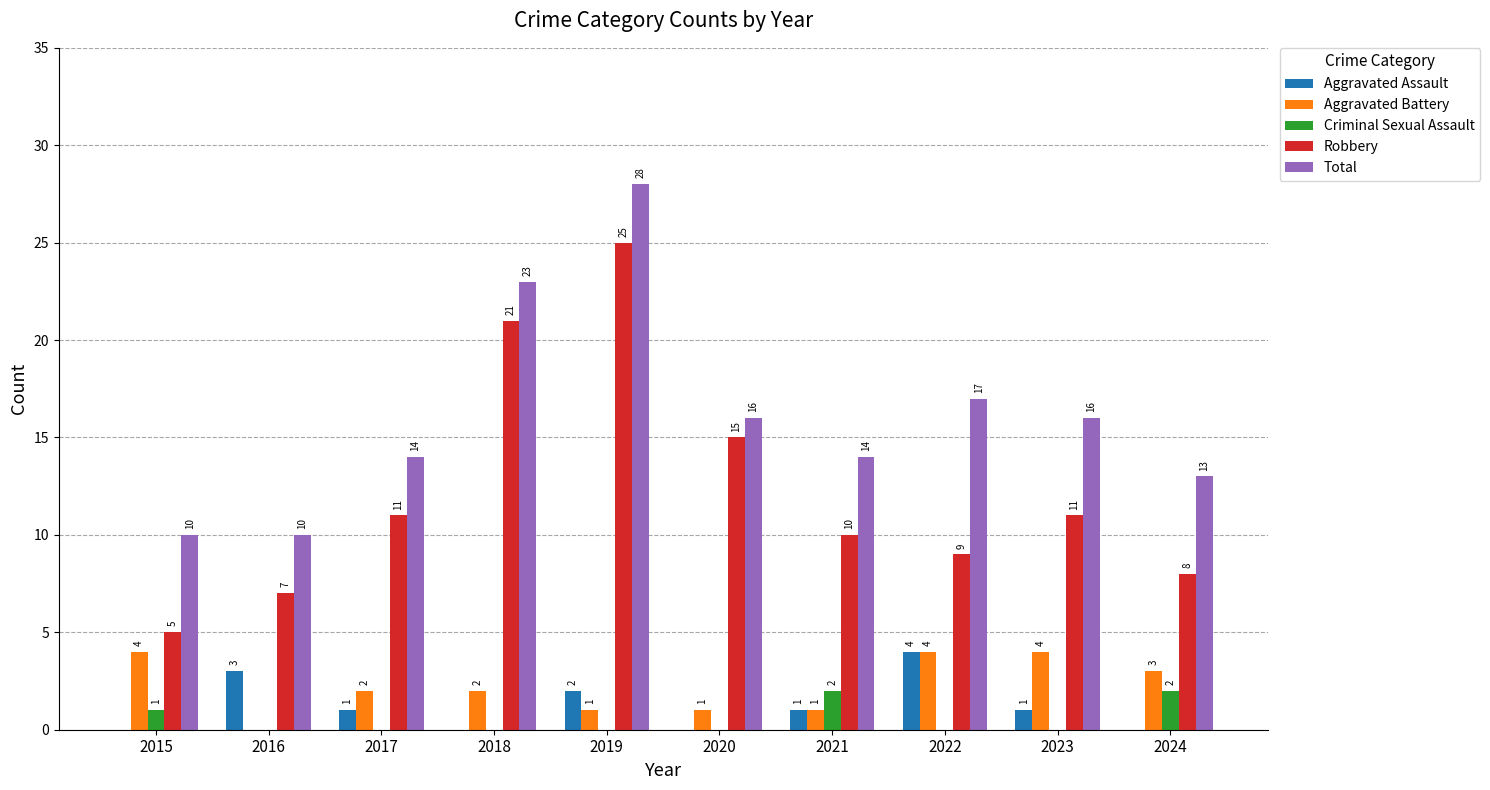

Count the Criminal Sexual Assault values in the range 0 to 1.

8